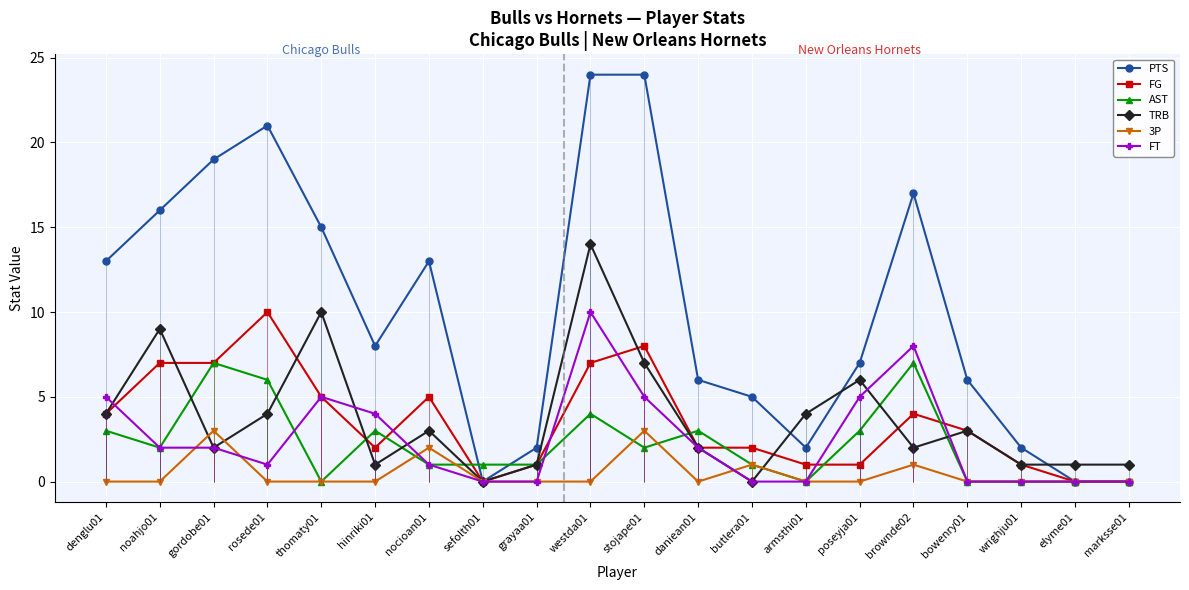

What is the total value across all series at wrighju01?

4